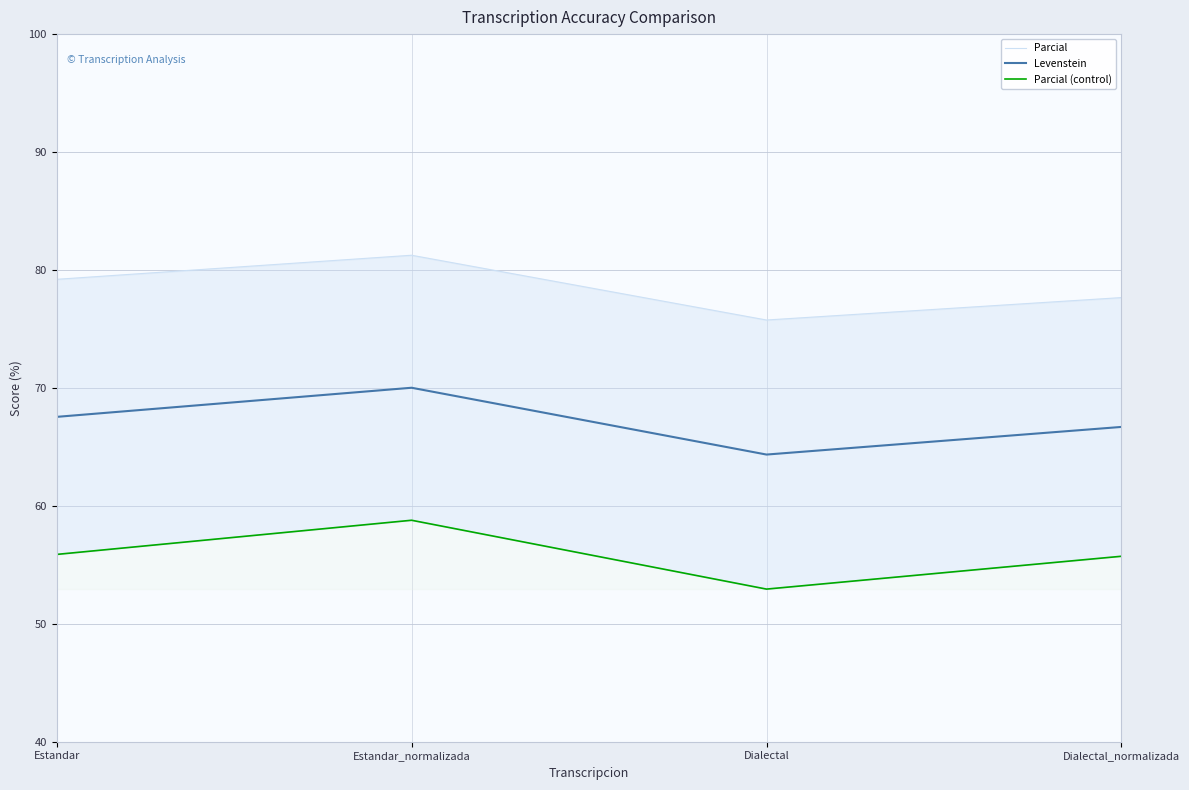

Which label corresponds to the largest value in the chart?

Estandar_normalizada